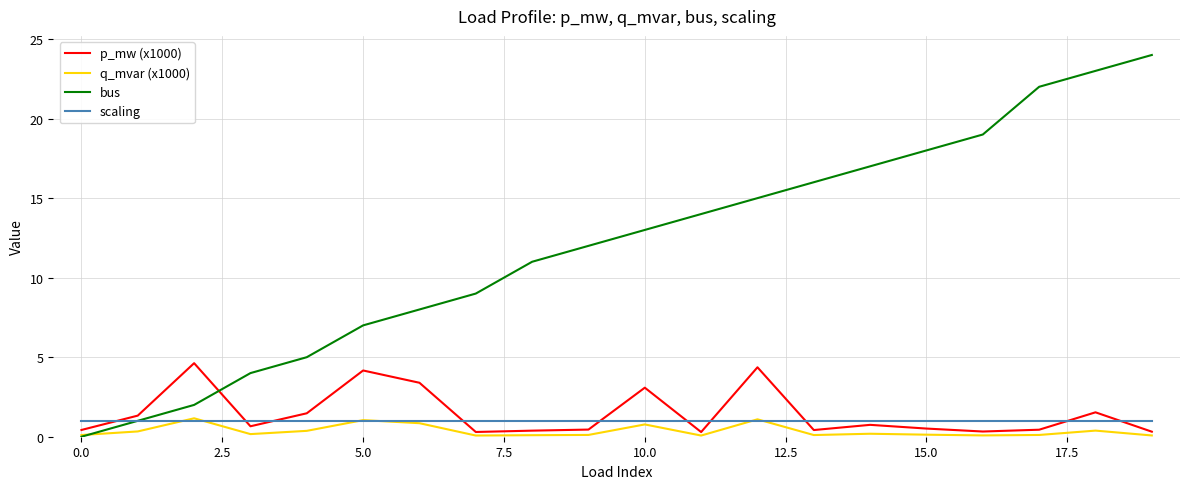

Which series has the largest range (max minus min)?

bus